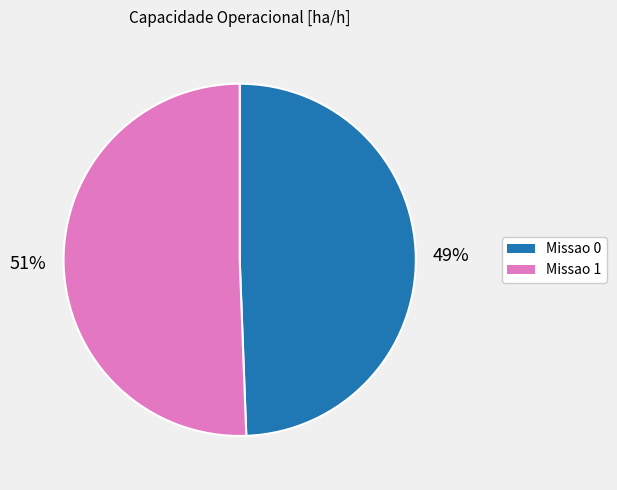

How many slices are in this pie chart?

2